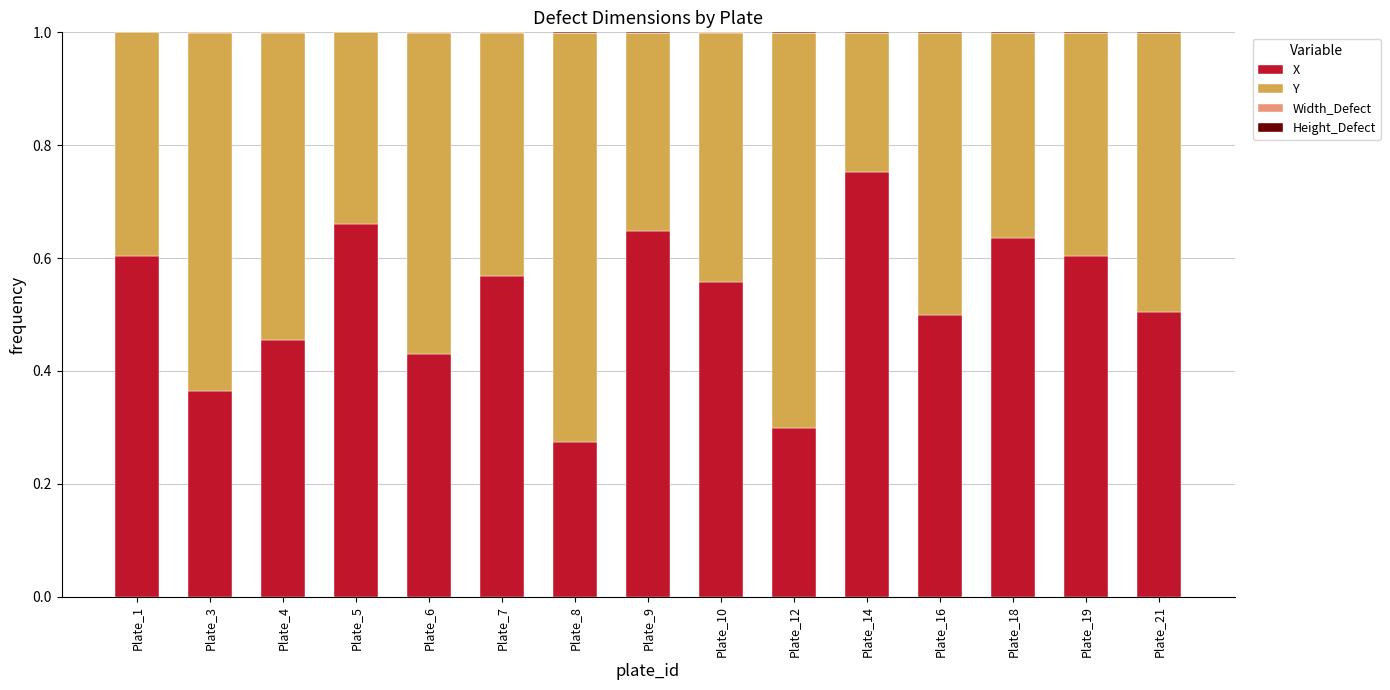

What is the sum of all X values?

7.9